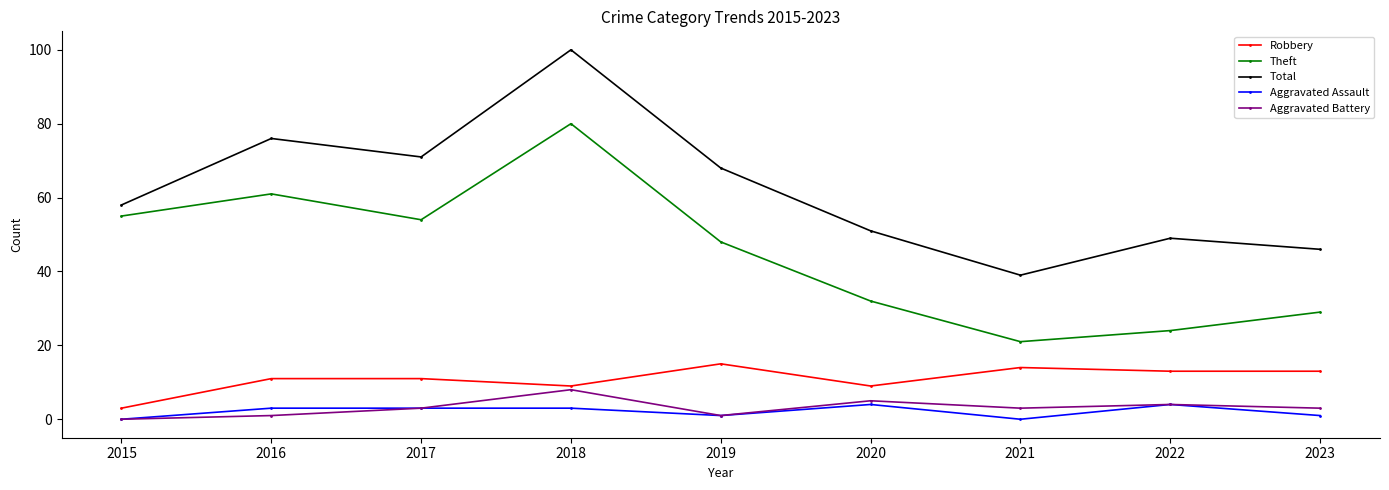

What is the value of the Aggravated Assault point at the 2nd from the left?

3